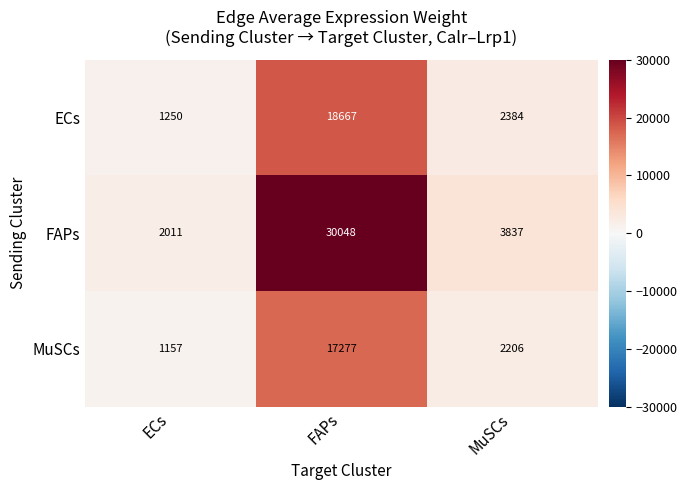

Which label corresponds to the largest value in the chart?

FAPs